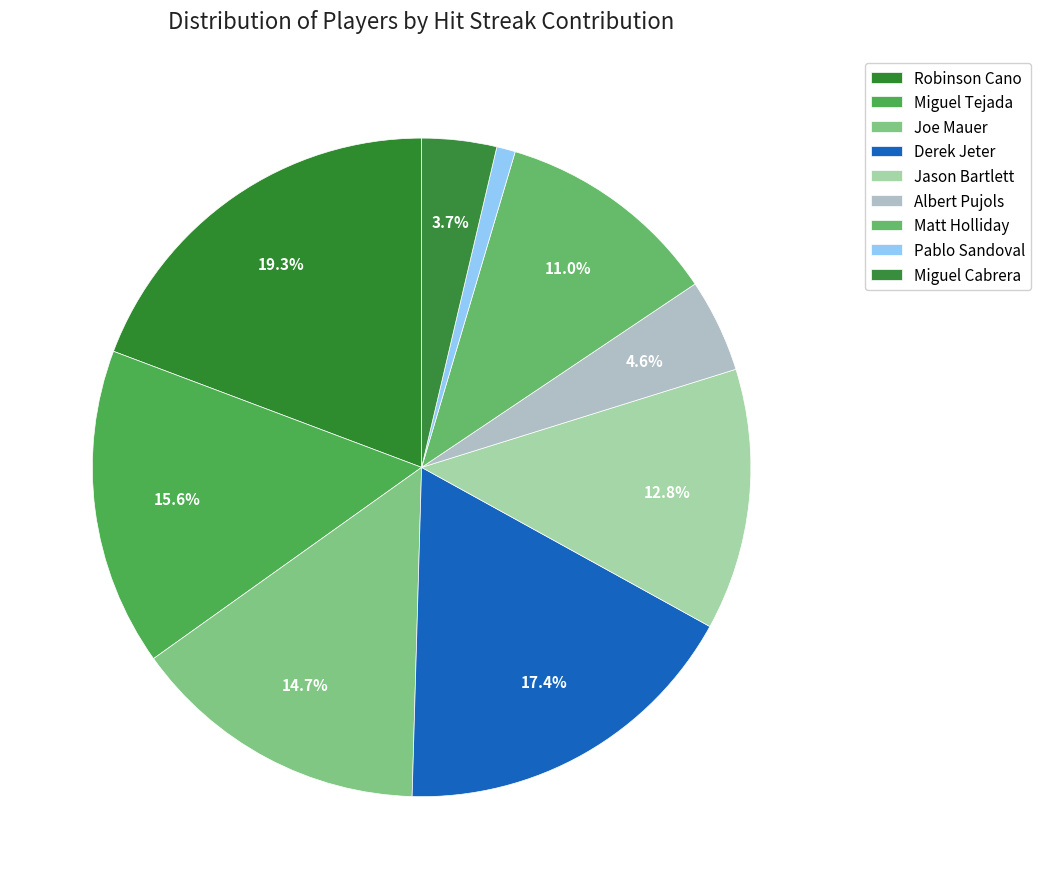

True or false: Joe Mauer accounts for 15% of the total.

True